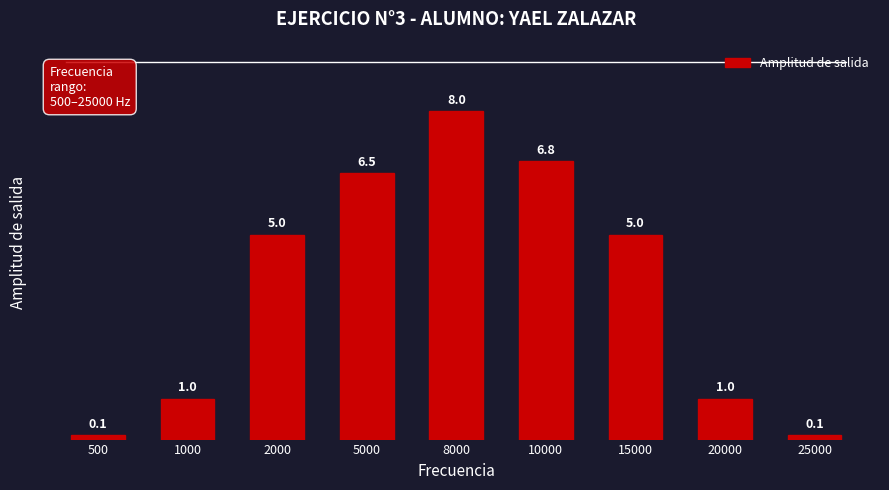

What is the approximate value at 15000?

5.0